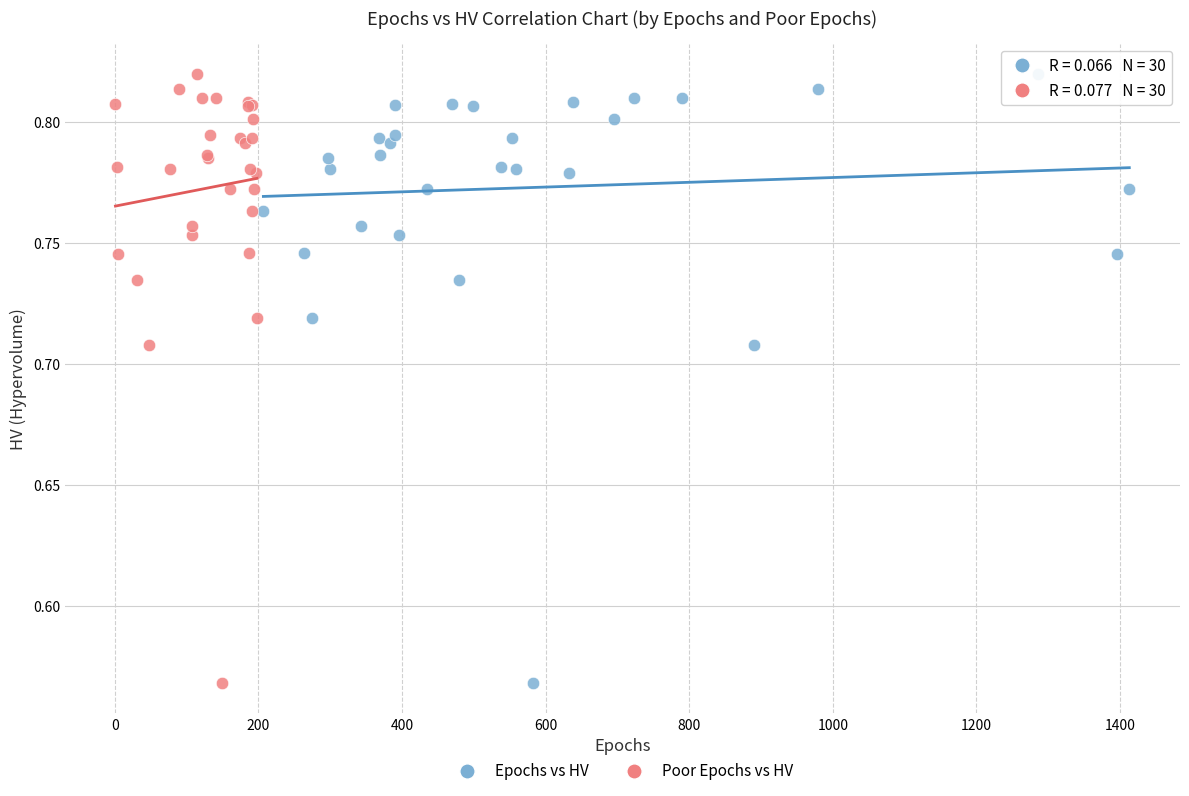

What are all the series names shown in the legend?

Epochs vs HV, Poor Epochs vs HV